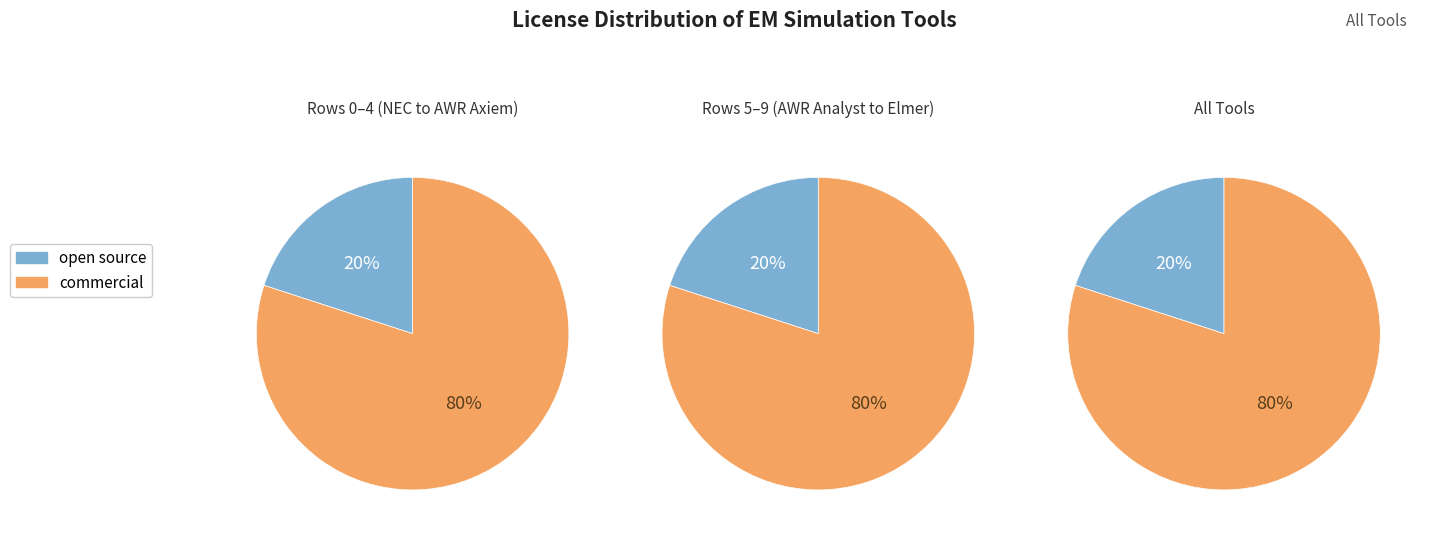

How many slices are in this pie chart?

2